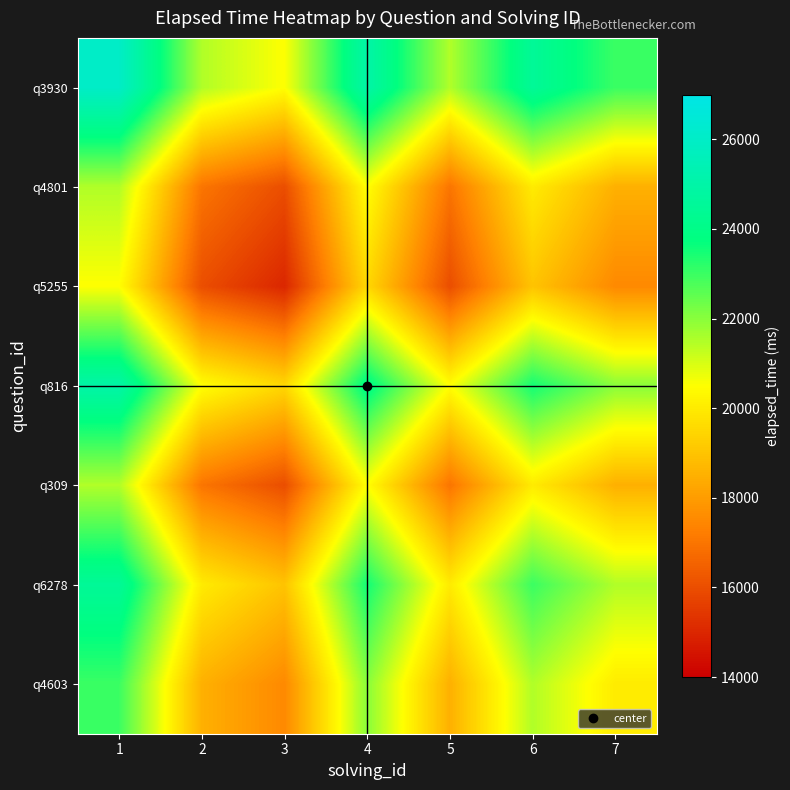

Which category has the highest value across all series?

1